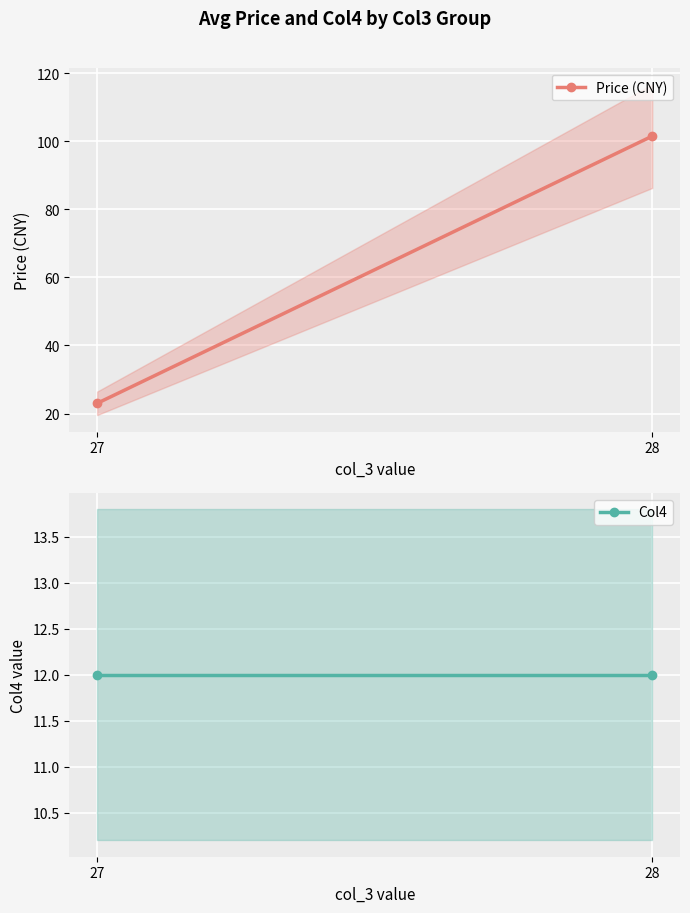

Which series changed the most between 28 and 27?

Price (CNY)